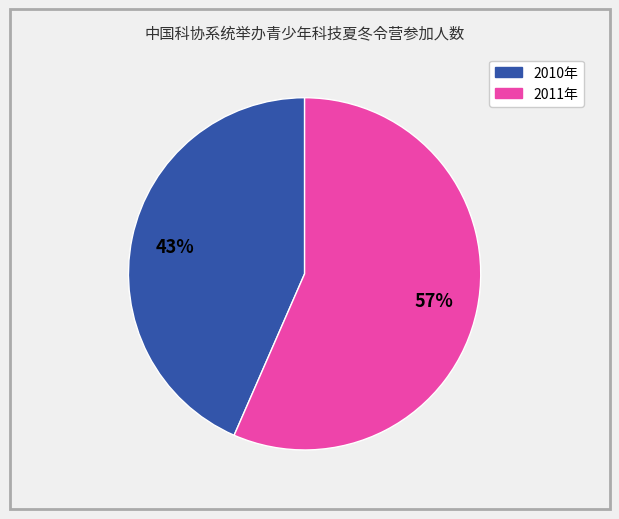

Is it true that 2010年 is 50% of the pie?

False